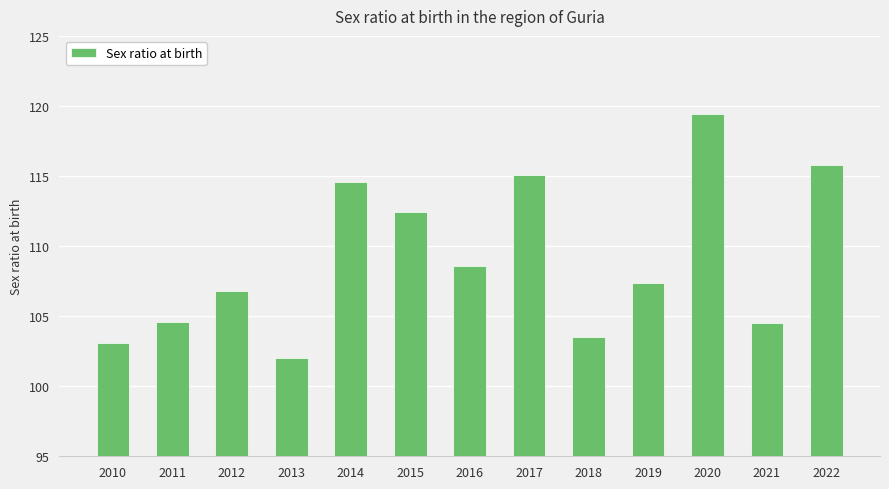

True or false: the data shows 58.9 at 2016.

False